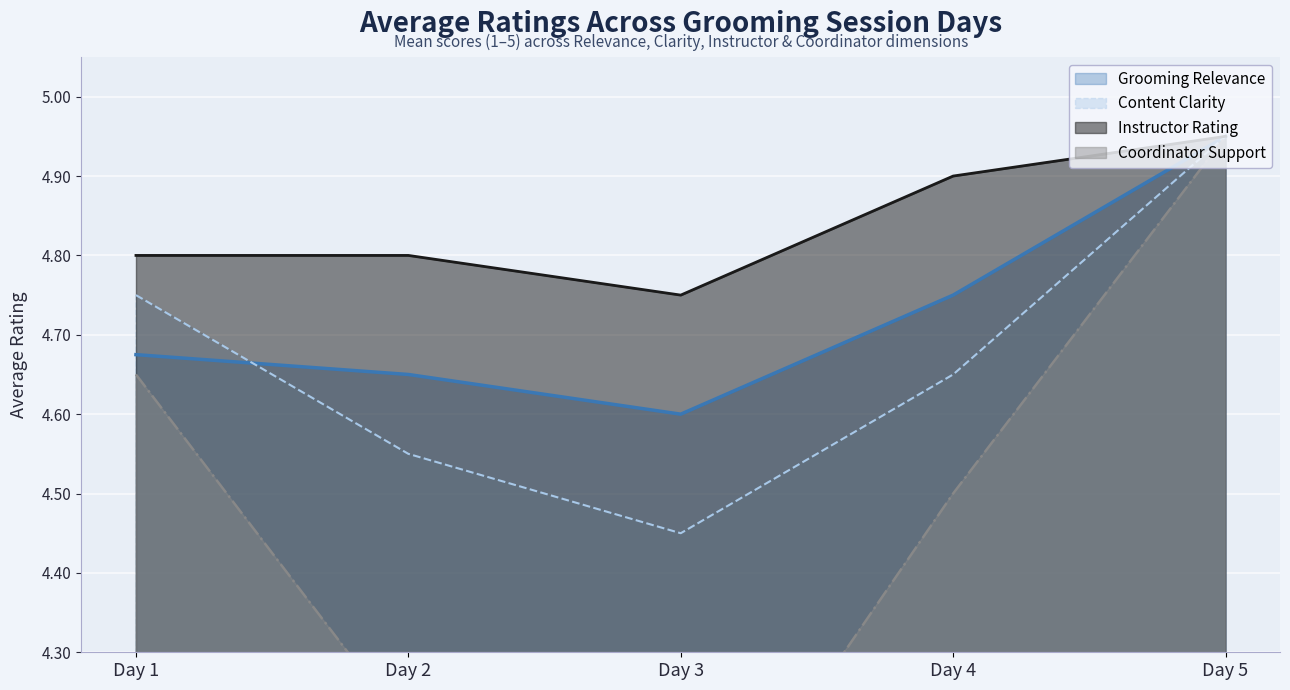

True or false: Grooming Relevance and Coordinator Support intersect in this chart.

False